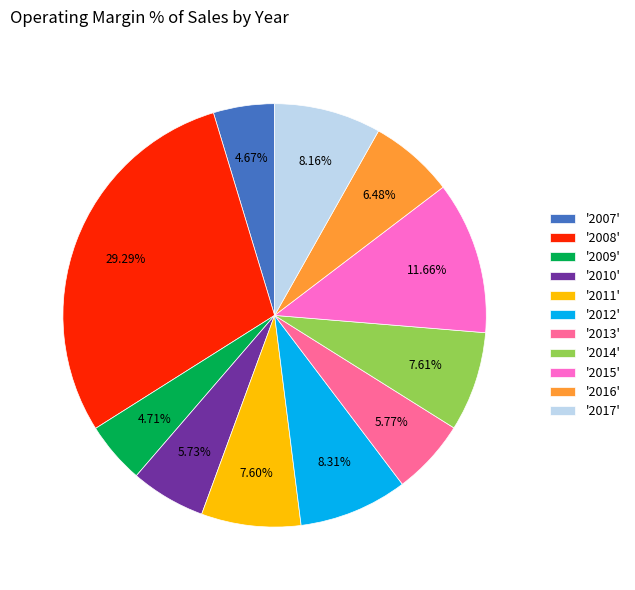

Does '2014' account for over 50% of the chart?

No